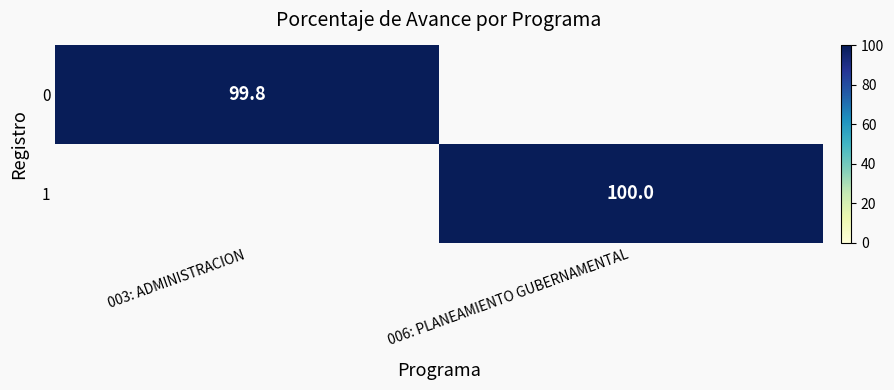

The value of 0 at 003: ADMINISTRACION is 166.5. True or false?

False